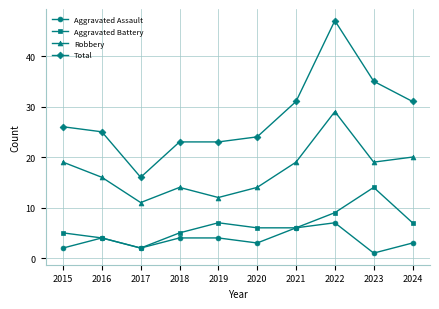

What is the greatest value displayed?

47